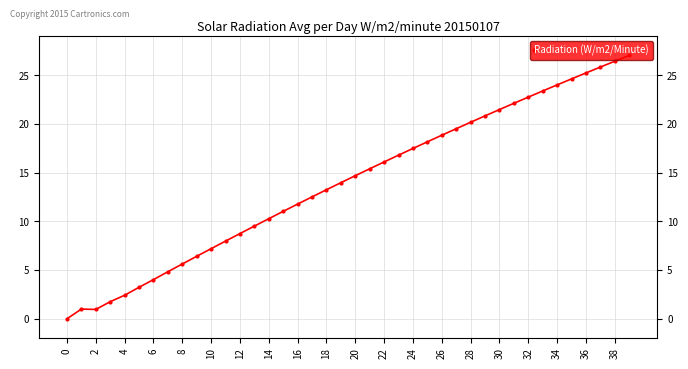

How many values are below 14?

20